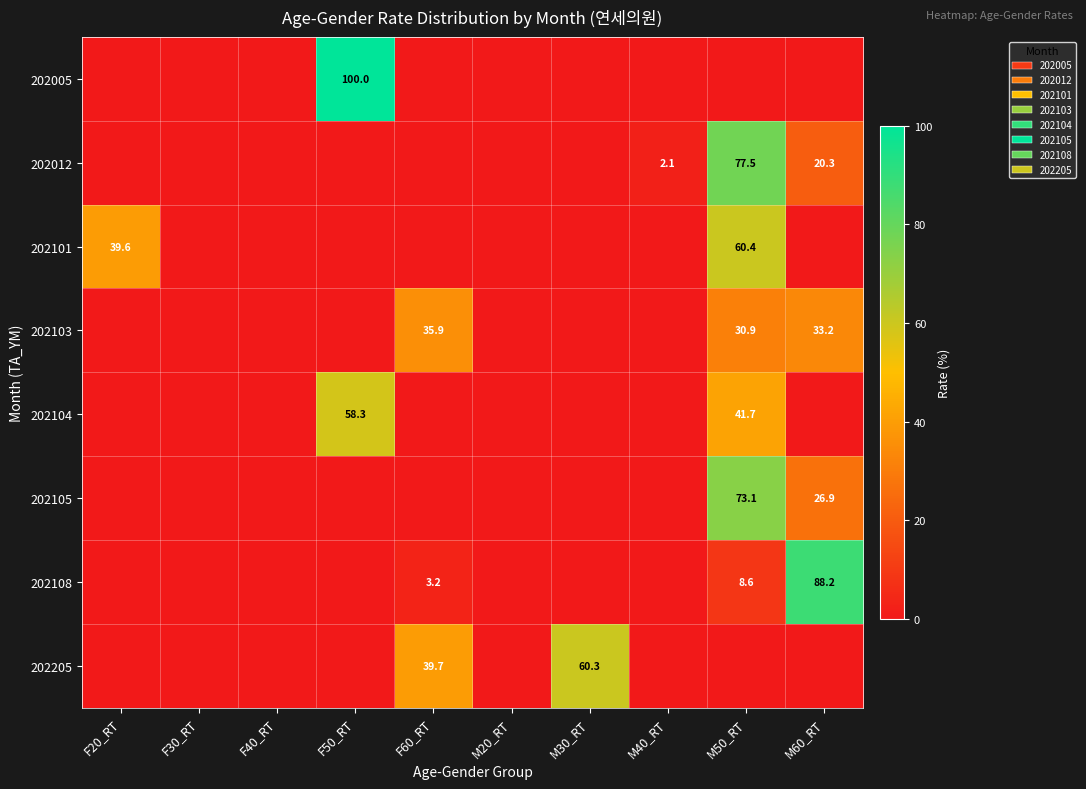

Count the number of categories in the chart.

10